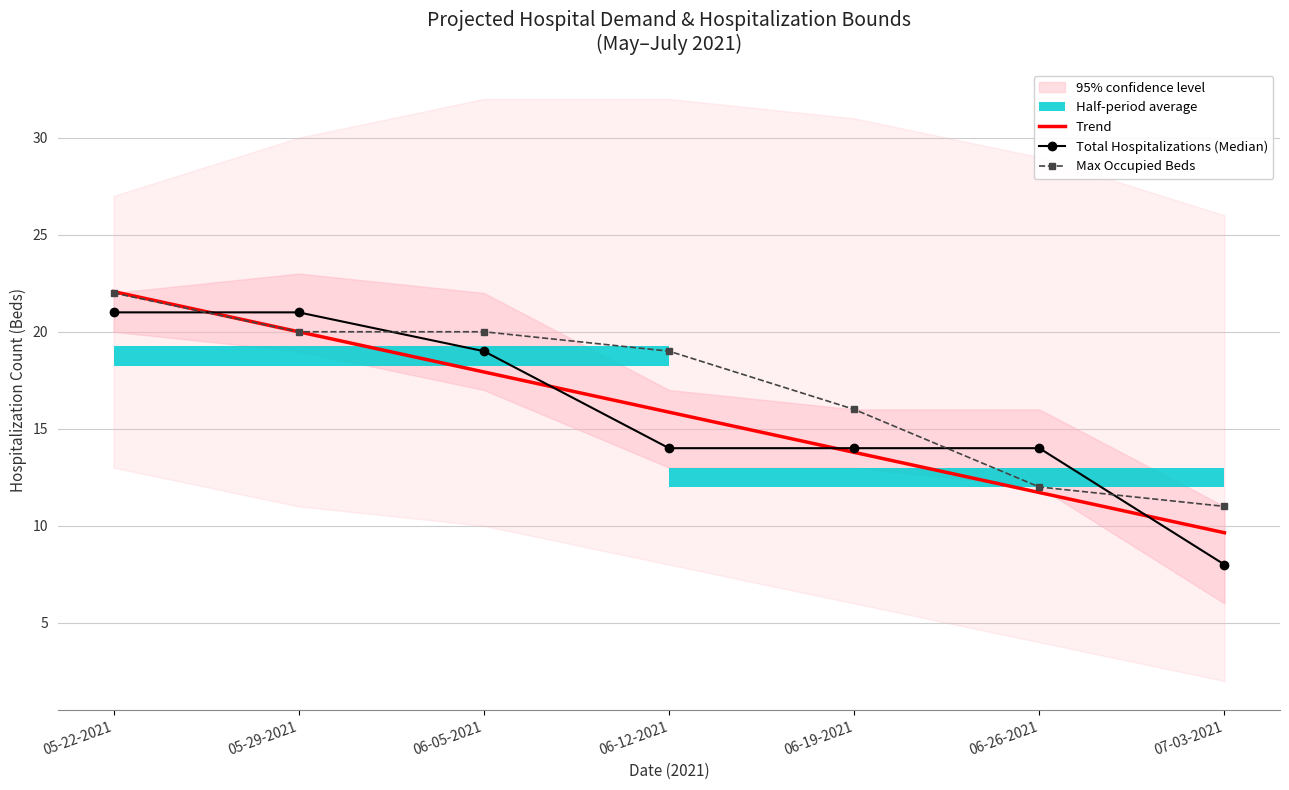

Which series has the largest total across all categories?

Max Occupied Beds